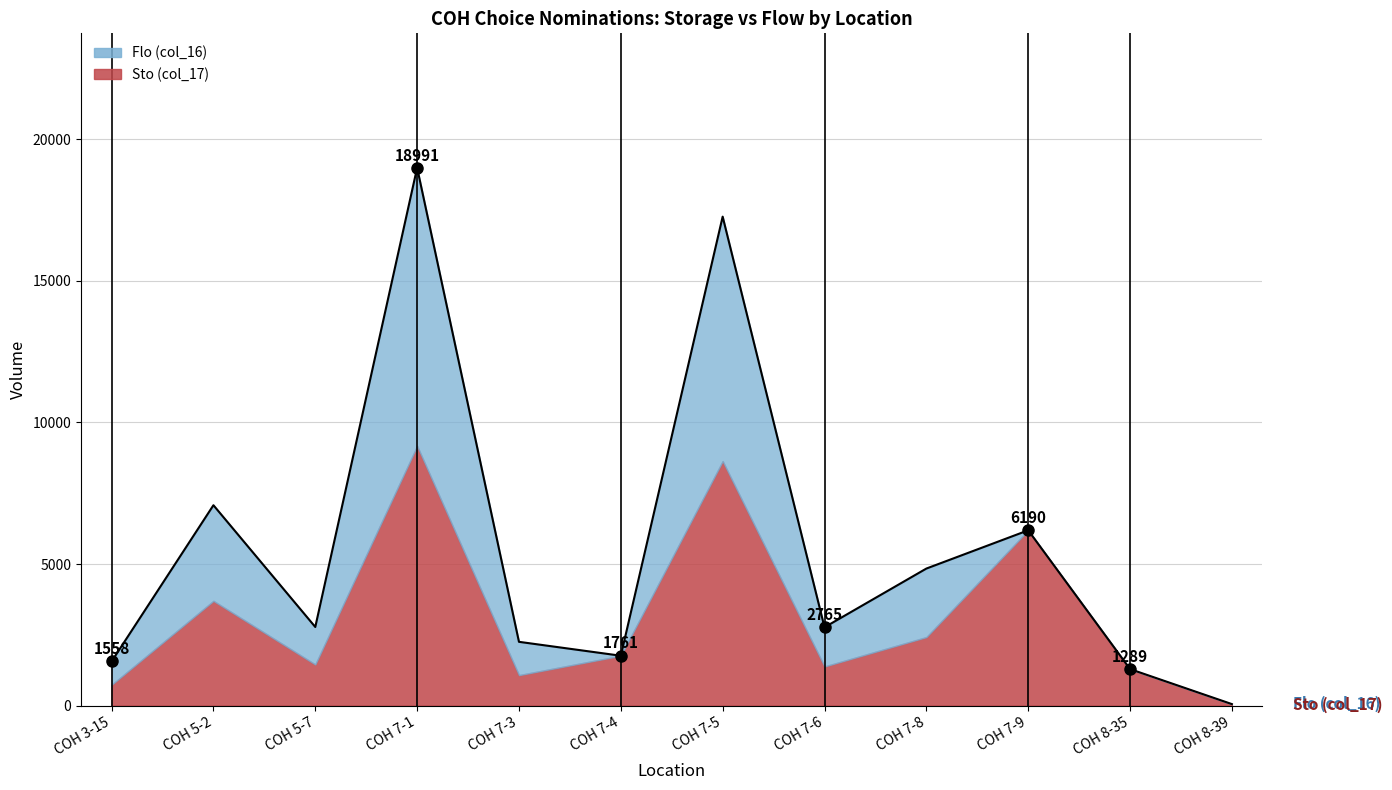

What is the sum of all Flo (col_16) values?

28957